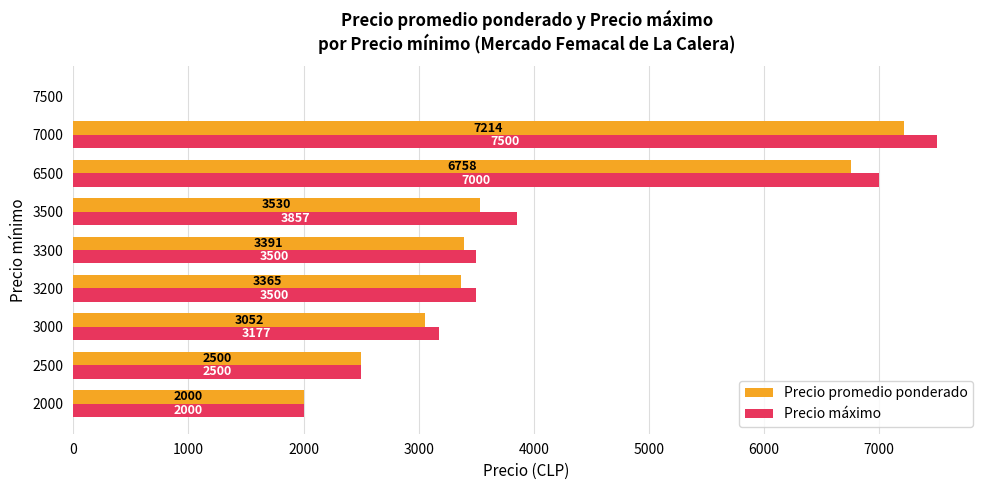

What is the approximate value of Precio promedio ponderado at 3300, to the nearest 50?

3400